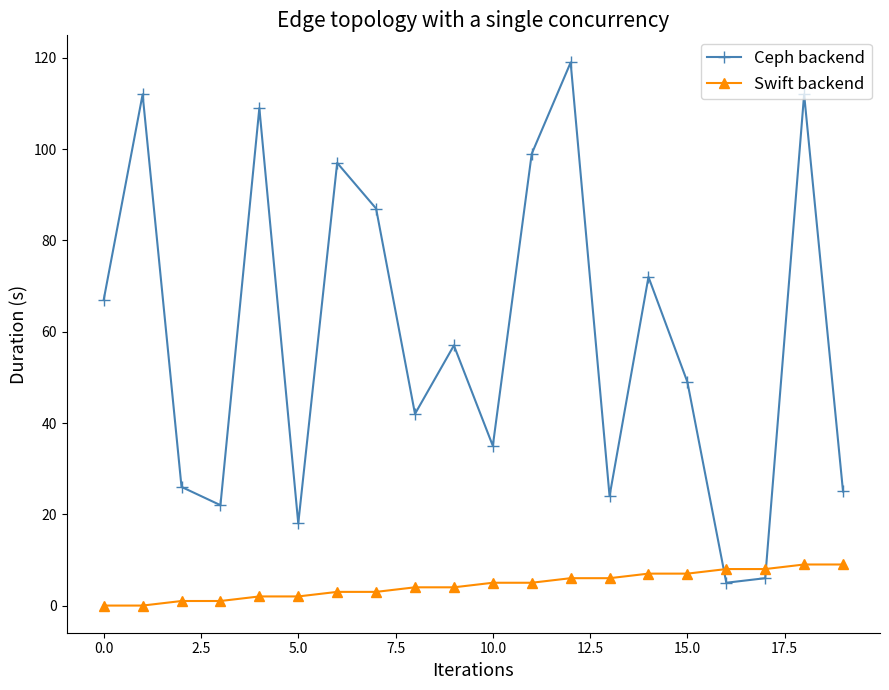

Reading right to left, list all the values displayed in this chart.

Ceph backend: 25	112	6	5	49	72	24	119	99	35	57	42	87	97	18	109	22	26	112	67
Swift backend: 9	9	8	8	7	7	6	6	5	5	4	4	3	3	2	2	1	1	0	0